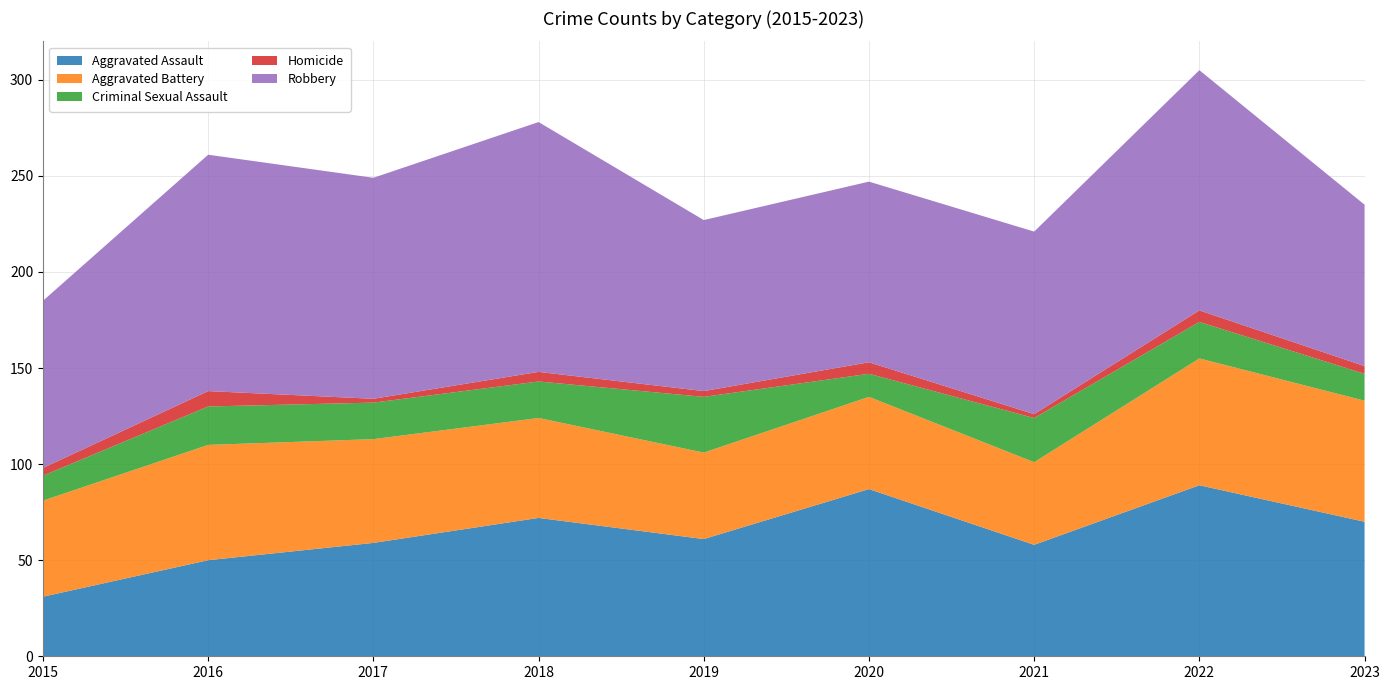

Reading left to right, list all the values displayed in this chart.

Aggravated Assault: 31	50	59	72	61	87	58	89	70
Aggravated Battery: 50	60	54	52	45	48	43	66	63
Criminal Sexual Assault: 13	20	19	19	29	12	23	19	14
Homicide: 4	8	2	5	3	6	2	6	4
Robbery: 87	123	115	130	89	94	95	125	84